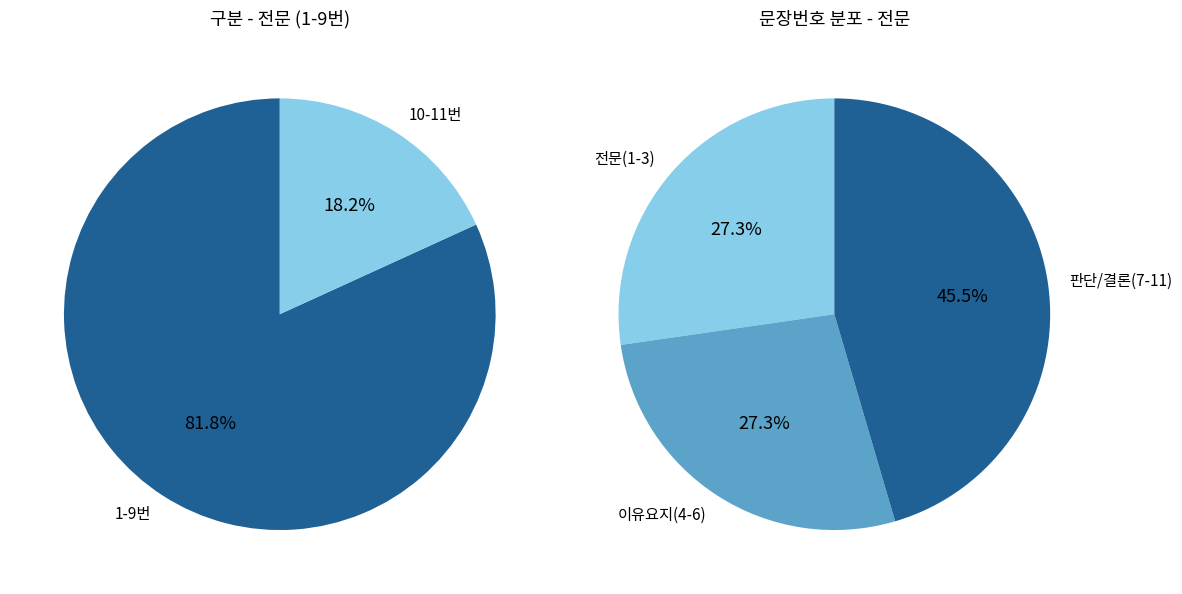

What is the change in value from 1 to 8?

+7